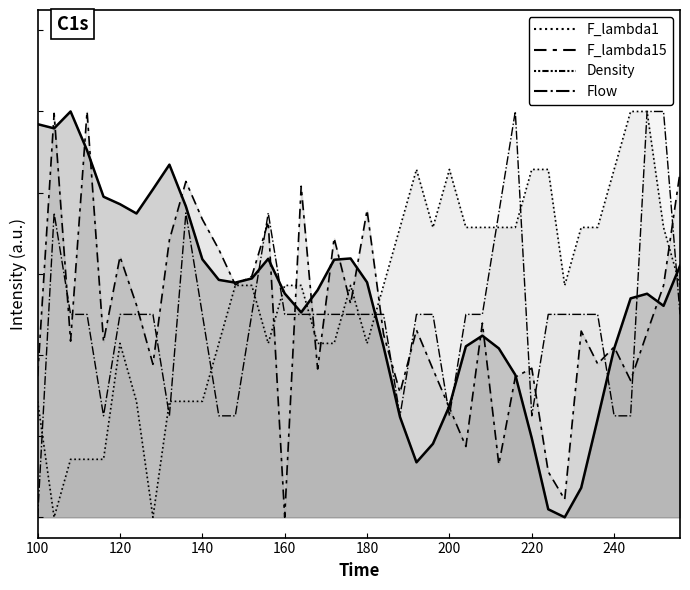

The value of F_lambda1 at 144 is 1.0. True or false?

False